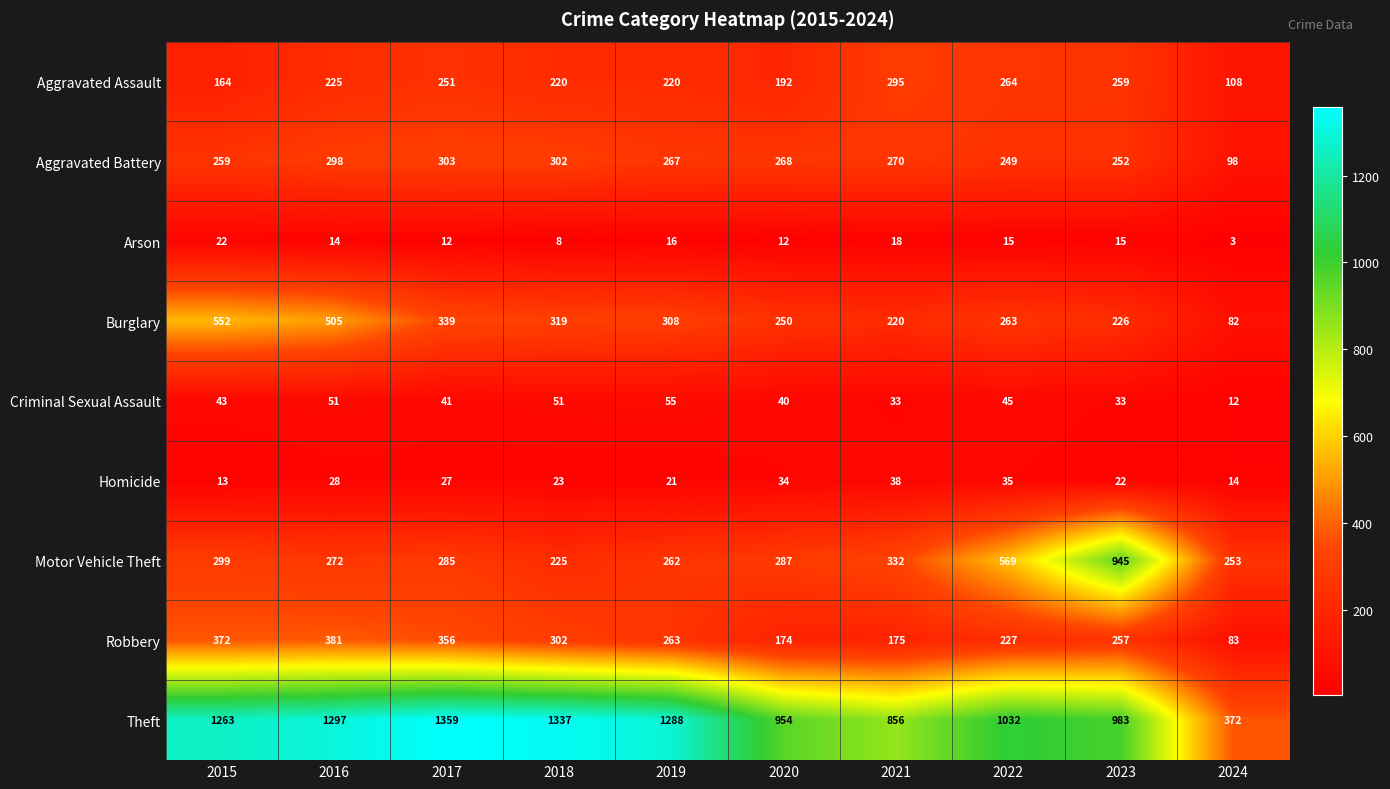

List the series in order of their peak value, highest first.

Theft, Motor Vehicle Theft, Burglary, Robbery, Aggravated Battery, Aggravated Assault, Criminal Sexual Assault, Homicide, Arson